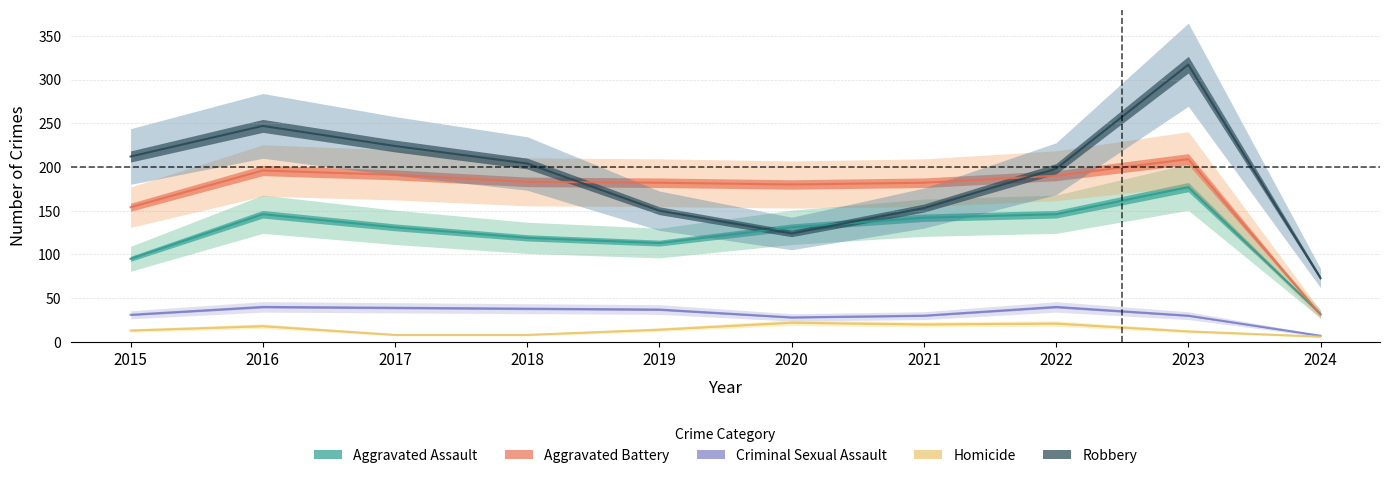

Where is the first local minimum for Robbery?

2020